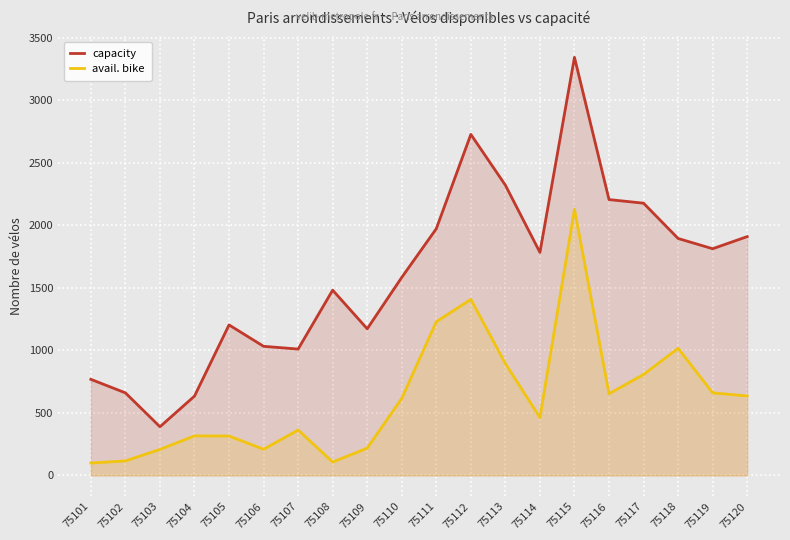

How many data points does each series have?

20